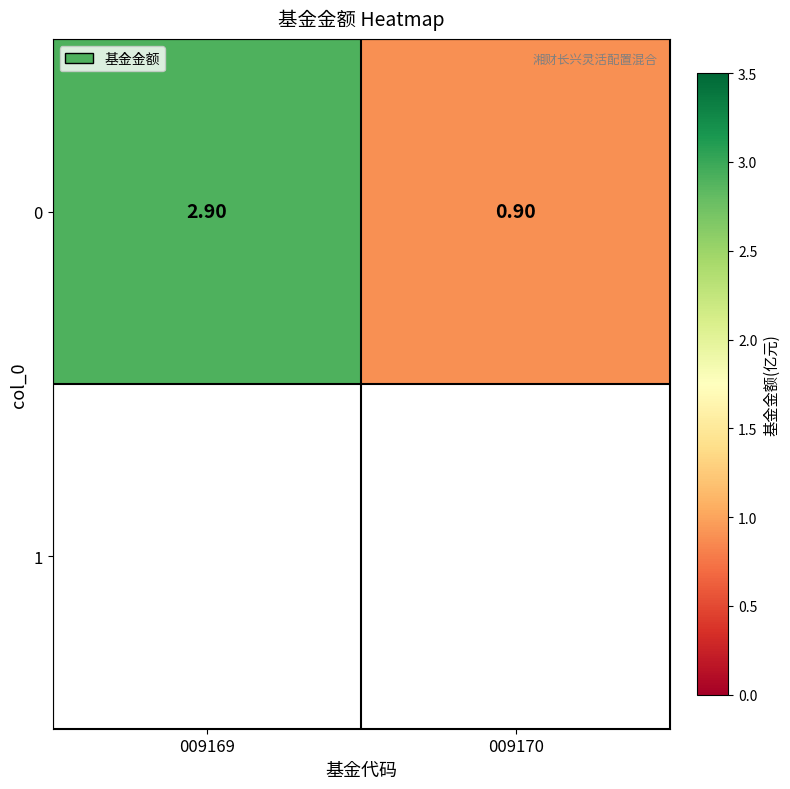

Where does the data first go above 2?

009169